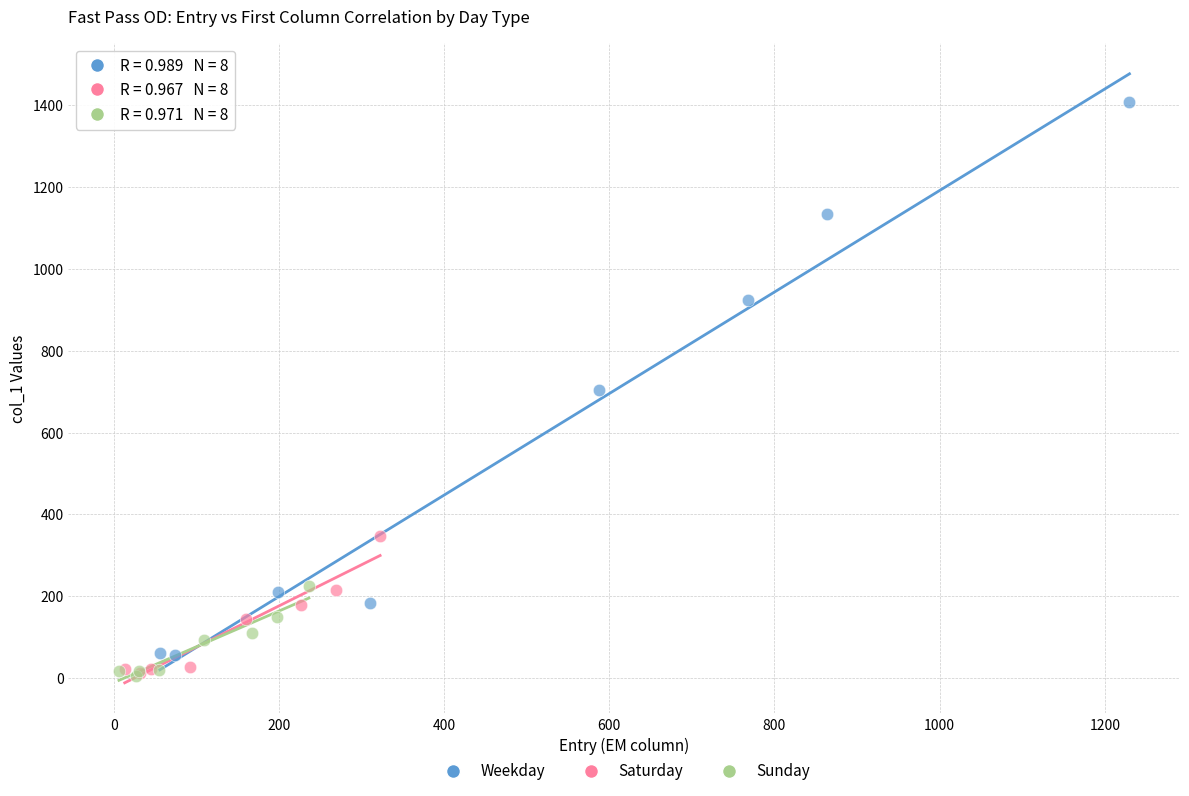

Which series contains the highest Y value?

Weekday